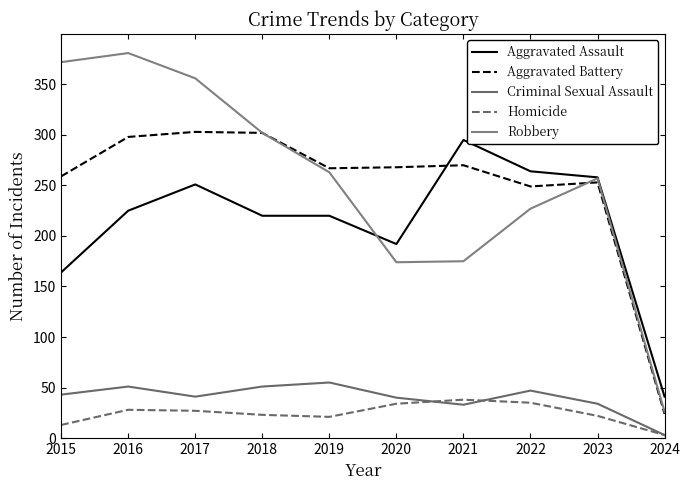

Is this an area chart (filled region under the line)?

No